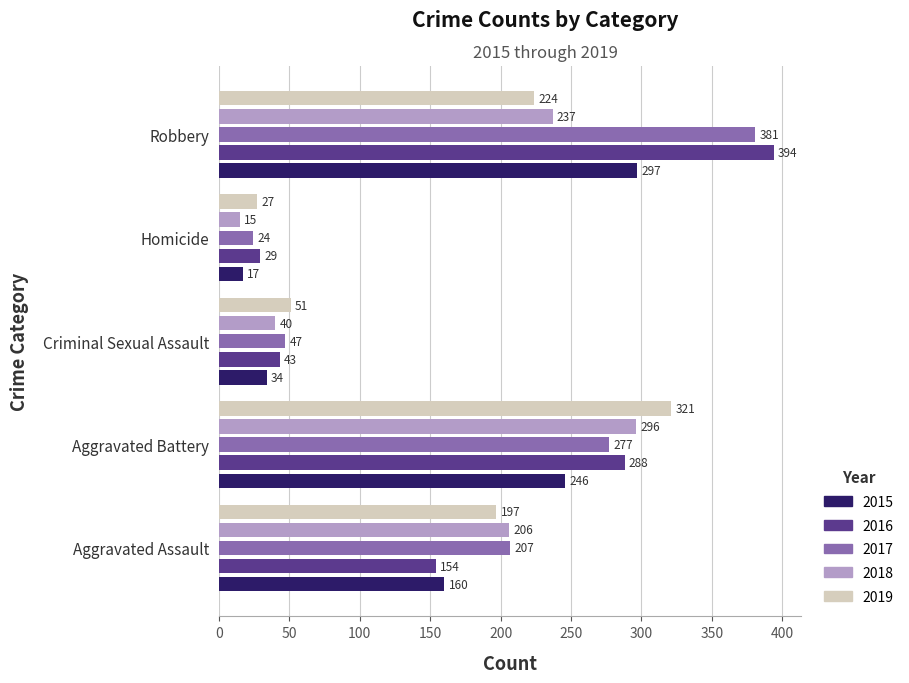

How many data points in 2015 are less than 160?

2